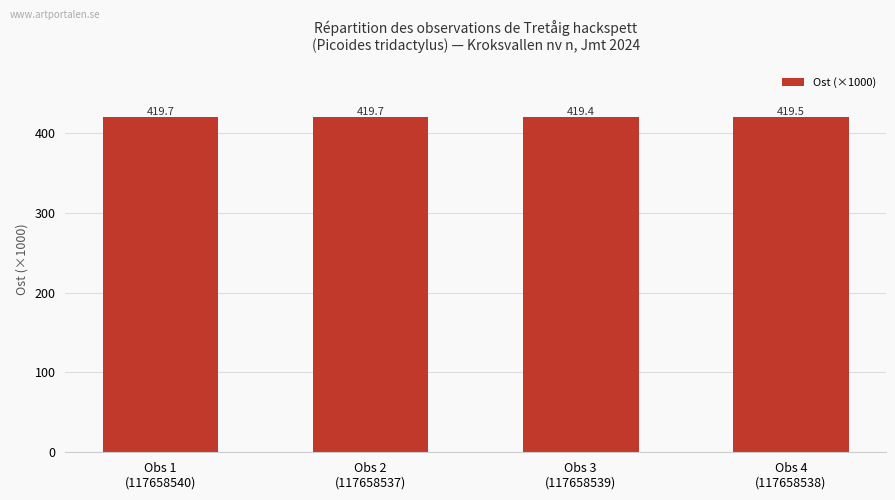

True or false: the data shows 419.7 at Obs 2
(117658537).

True